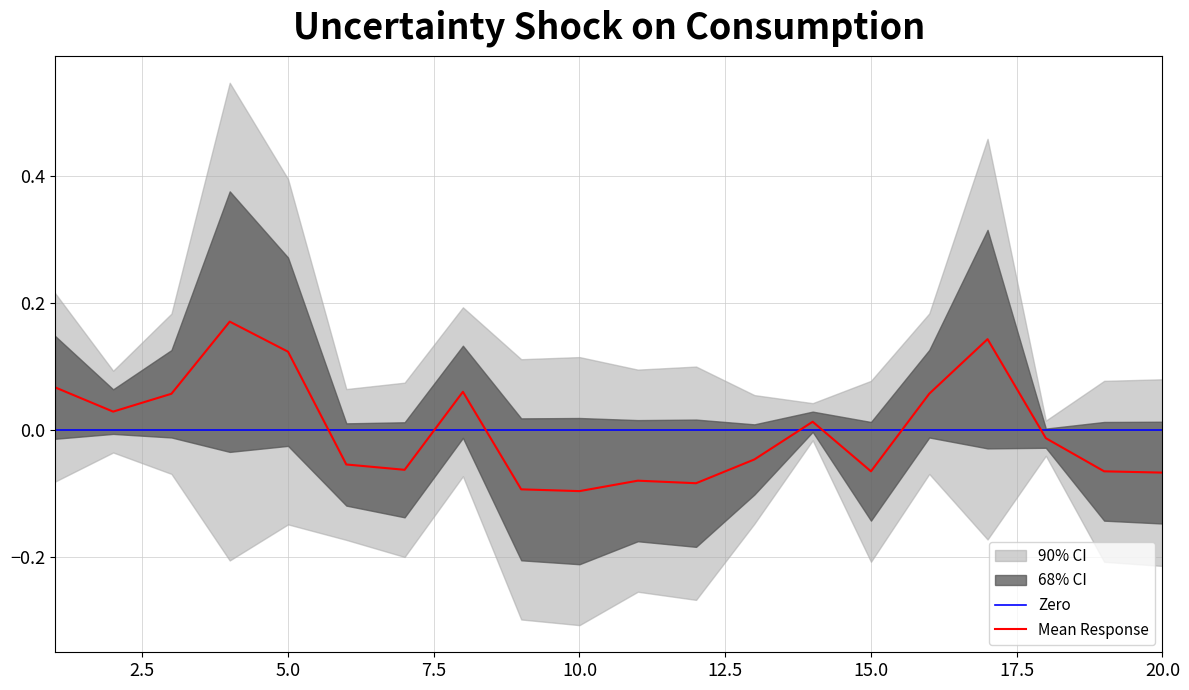

The Mean Response series shows -0.2 at 10.0. True or false?

False